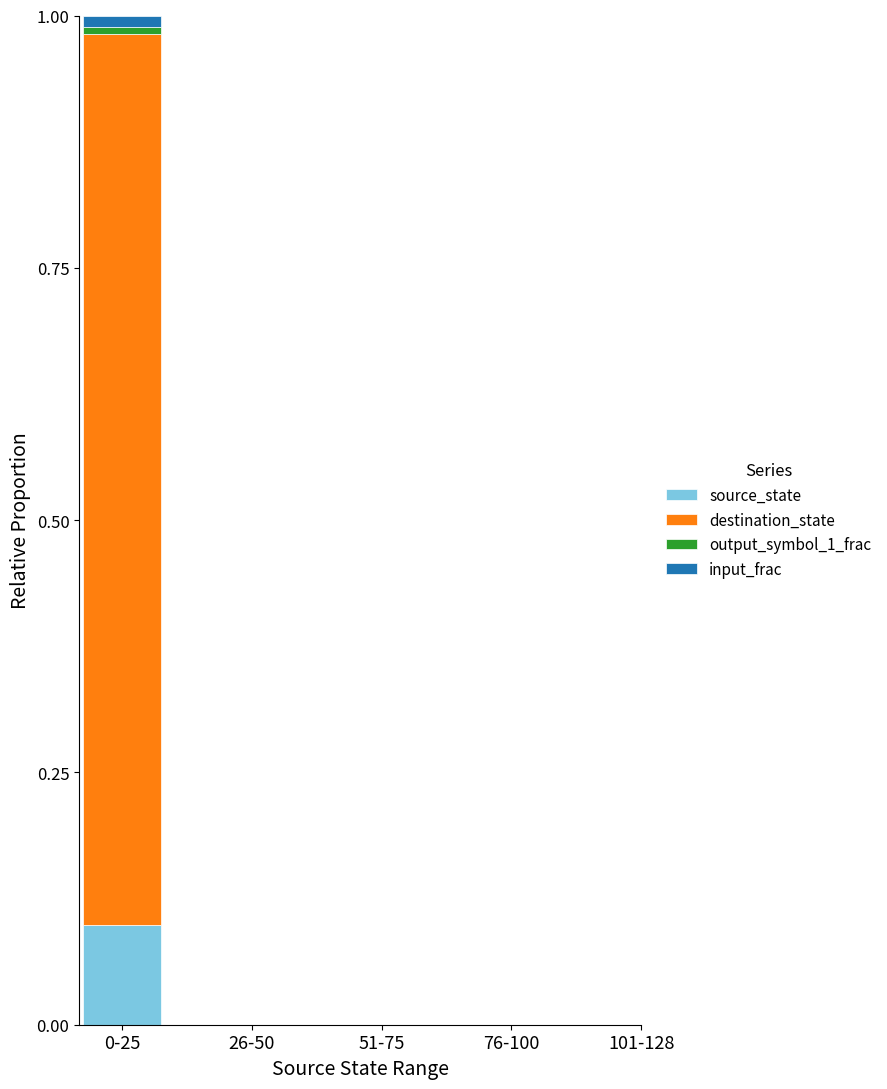

Is it true that source_state equals 0.1 at 0-25?

True